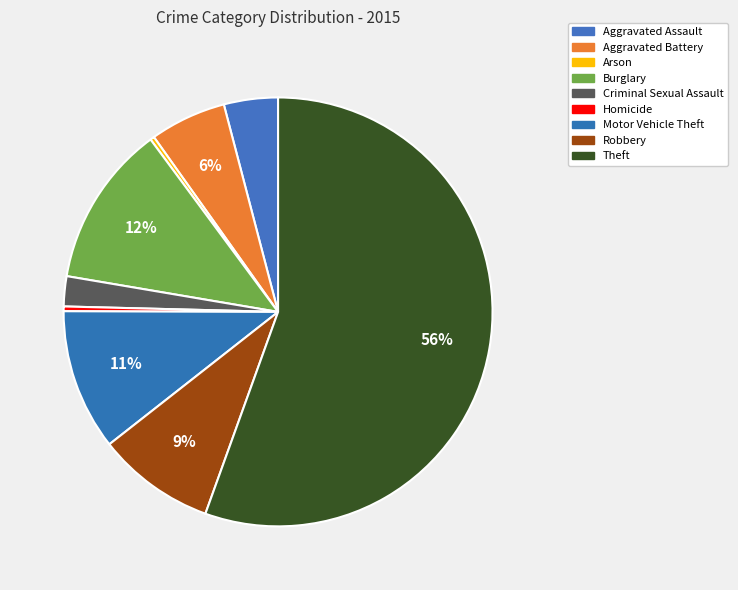

To the nearest percent, what is the combined percentage of Burglary and Arson?

13%